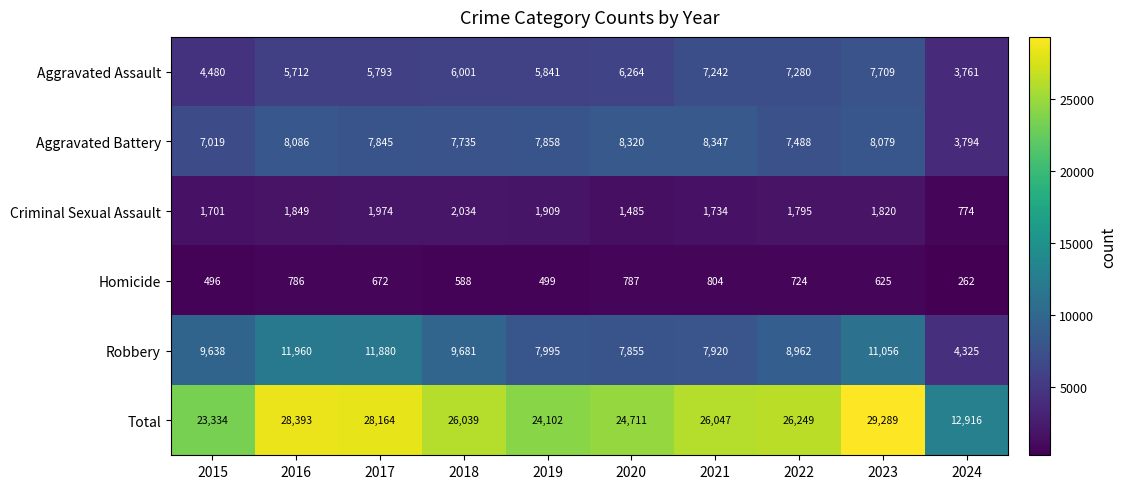

Is it true that Aggravated Battery equals 7858 at 2019?

True